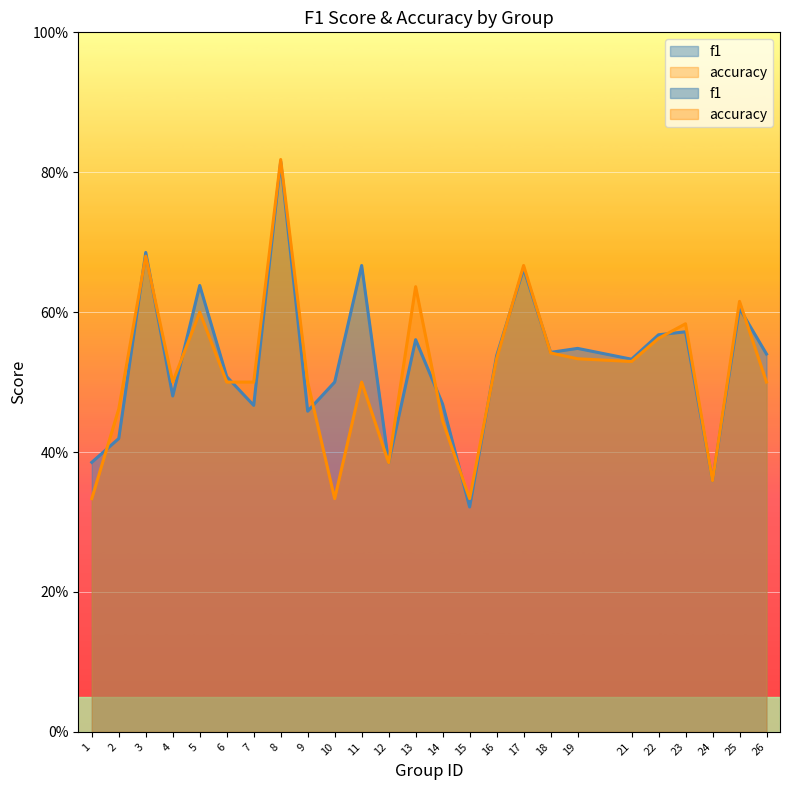

Count the number of categories in the chart.

25